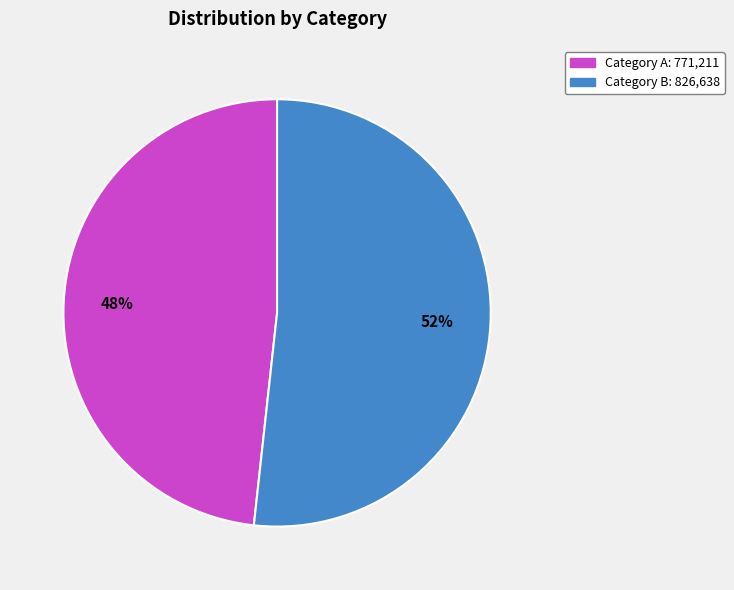

Does any single category account for the majority?

Yes